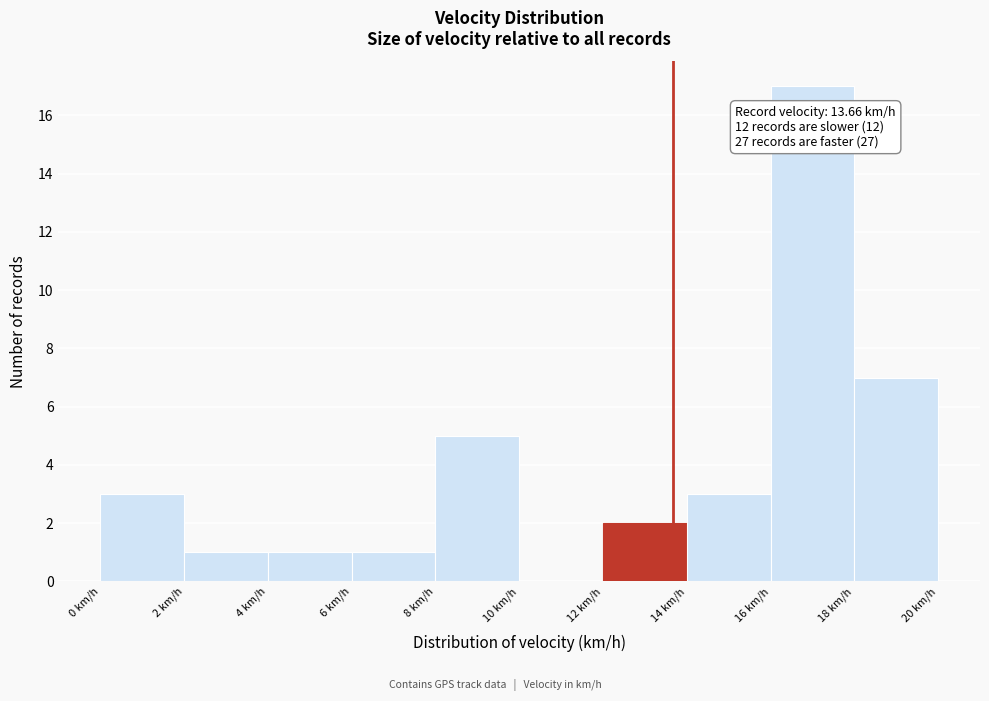

Which range on the x-axis has the tallest bar?

16 to 18